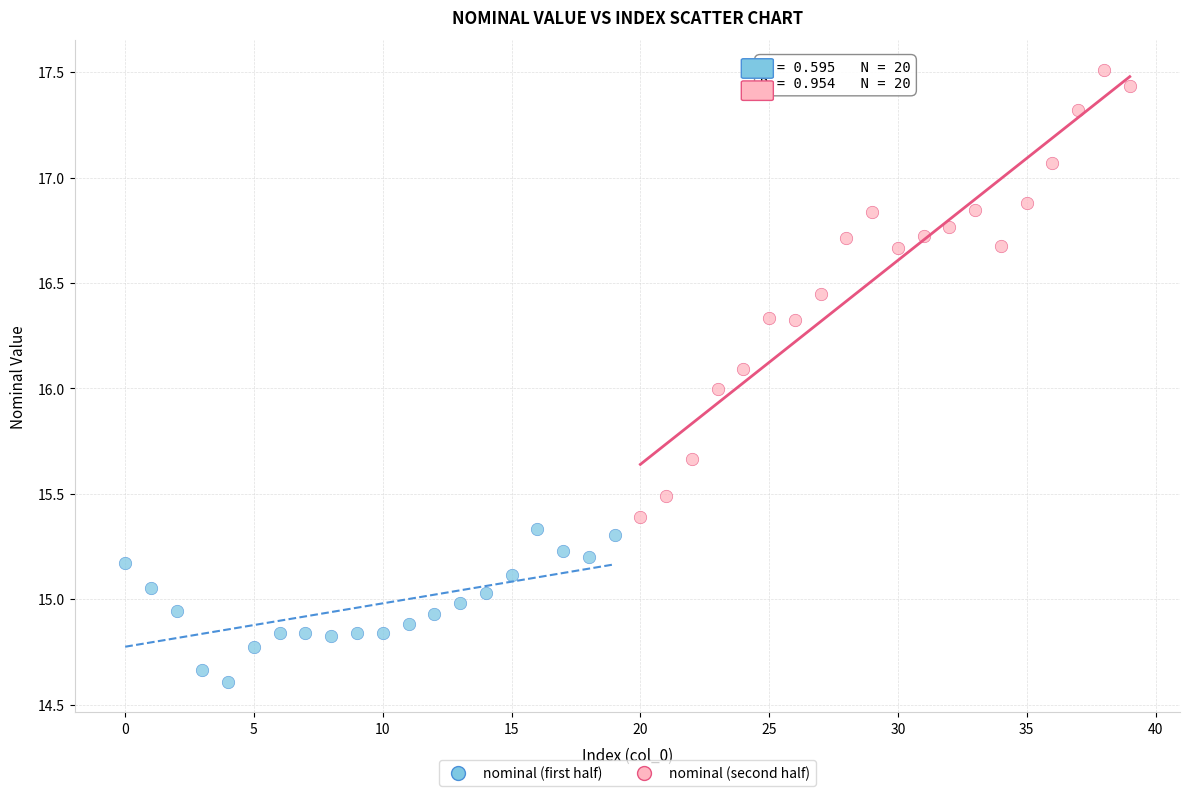

Which series has the widest spread of Y values?

nominal (second half)